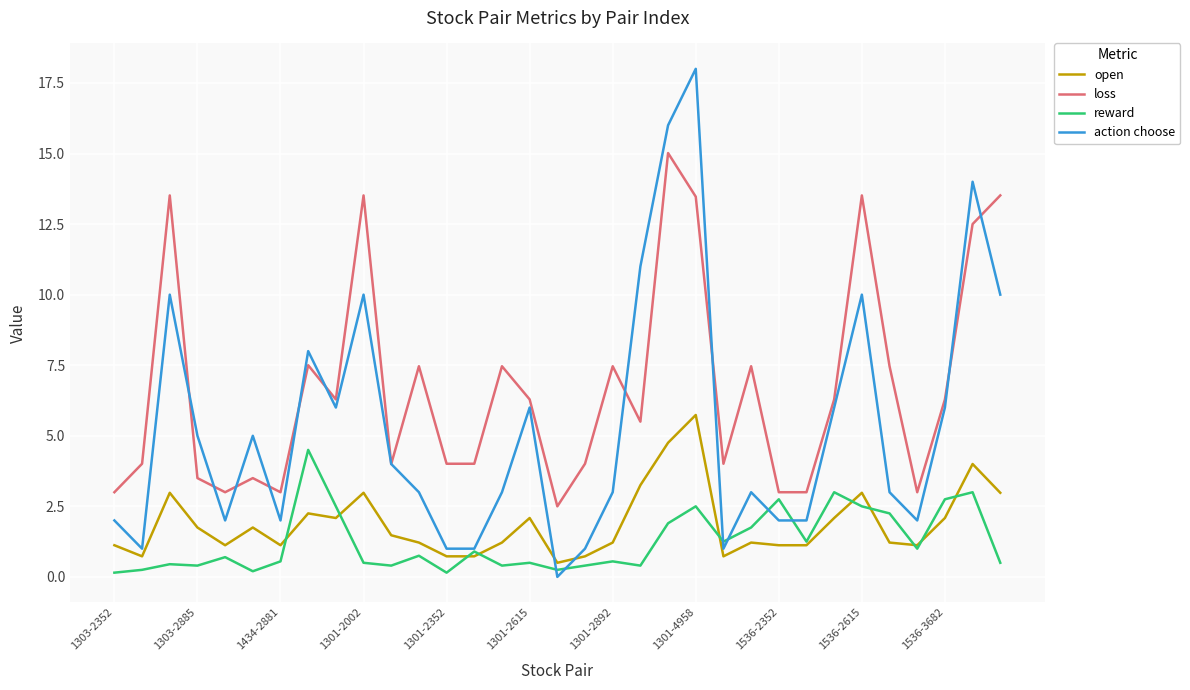

True or false: action choose and open intersect in this chart.

True